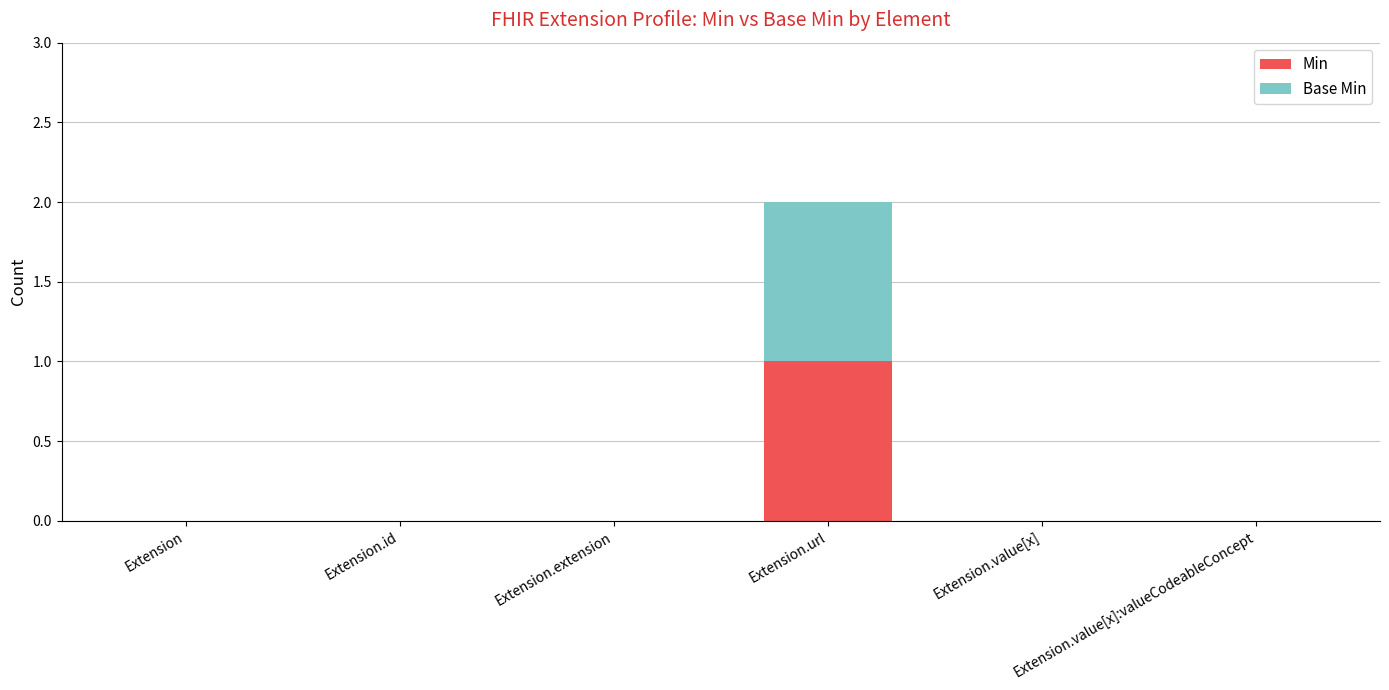

The Min series shows 2 at Extension.url. True or false?

False